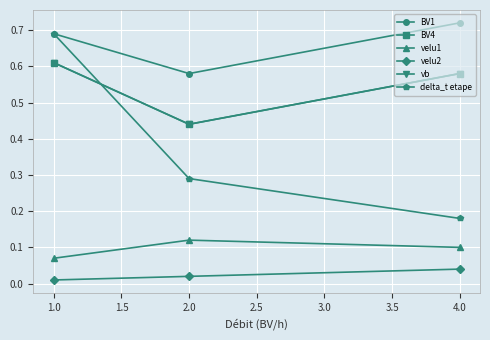

Is this an area chart (filled region under the line)?

No